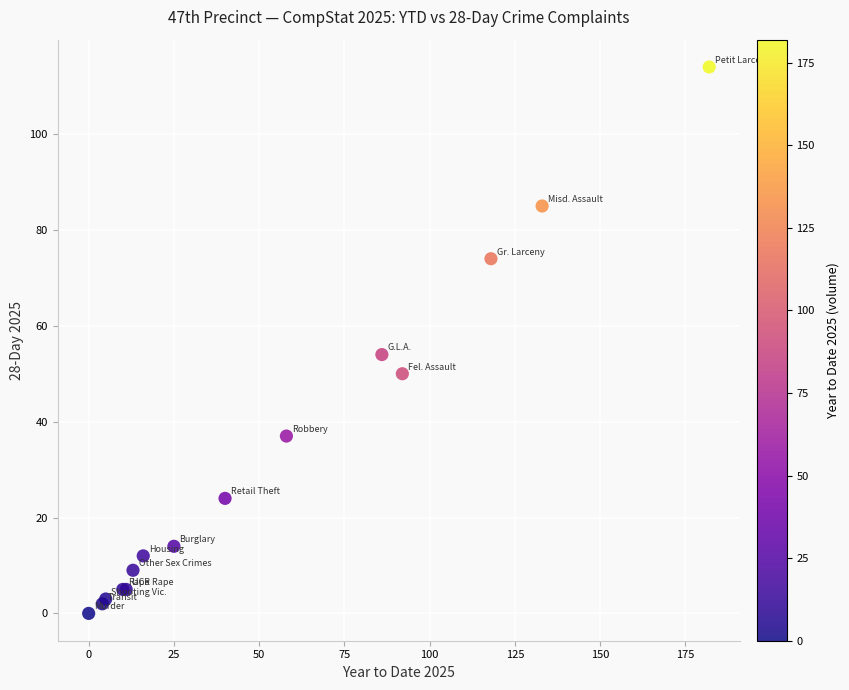

What Y value in the scatter plot is closest to 57?

54